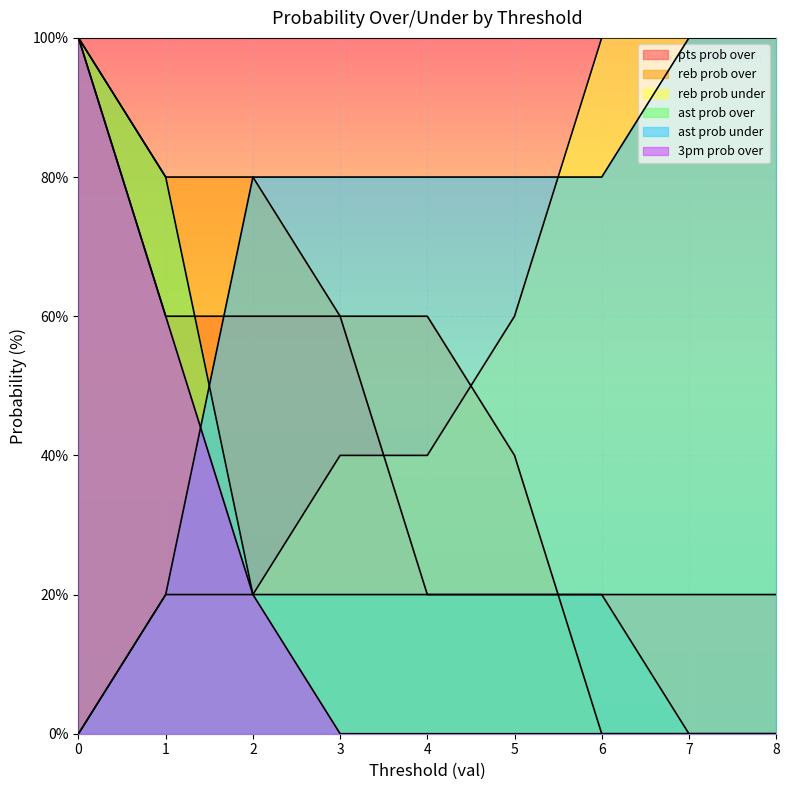

How many series are shown in this chart?

6